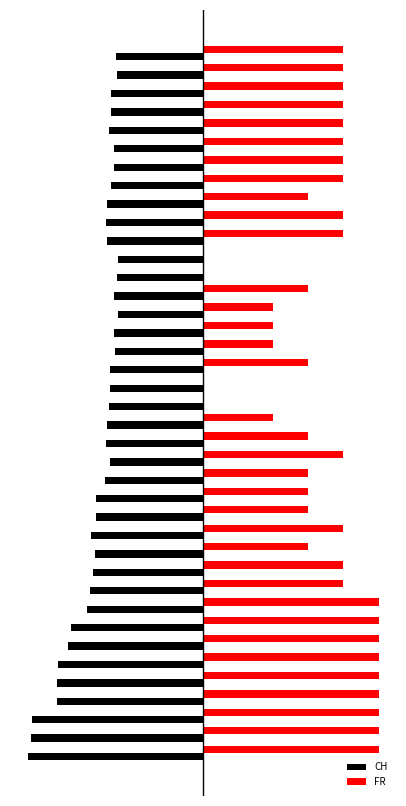

List the series in order of their overall mean, highest first.

FR, CH